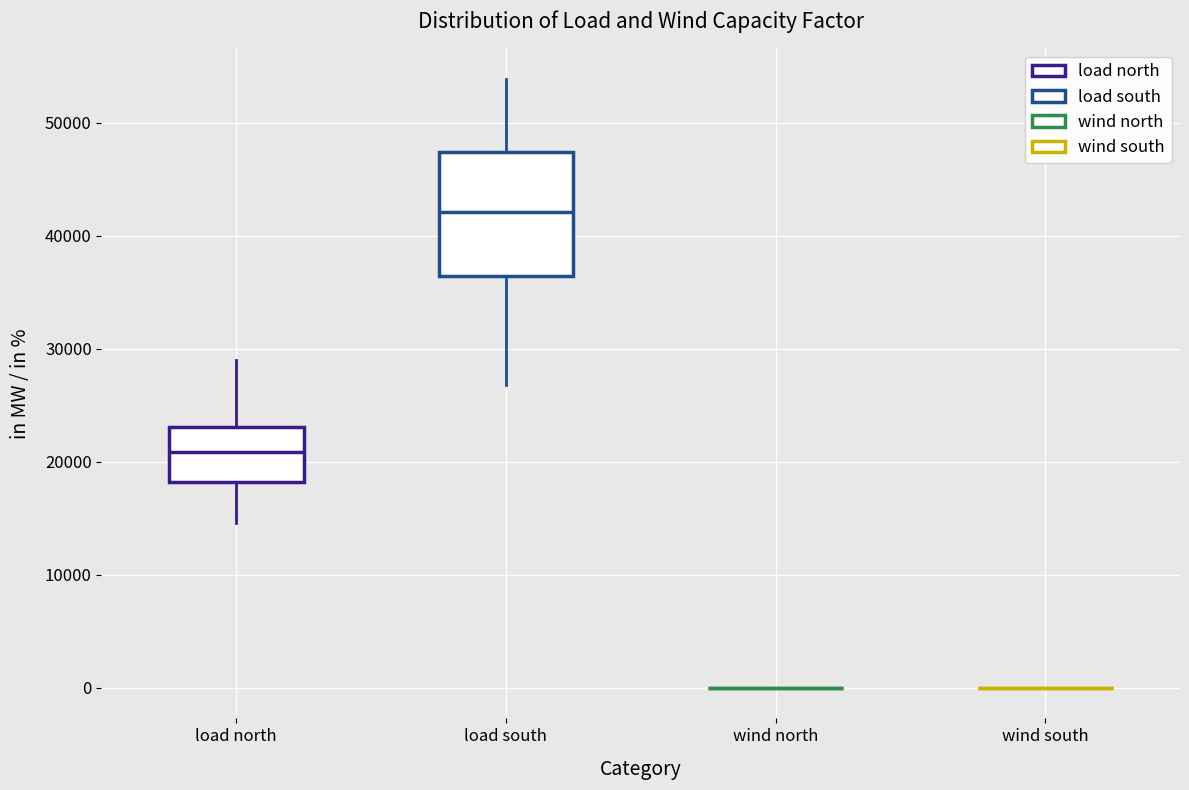

Reading left to right, read every box against the y-axis: the position of its median line, the range the box covers, and the ends of its whiskers. The values are not printed on the chart, so give them approximately, as read against the axis.

load north: median 21000, box 18000 to 23000, whiskers 15000 to 29000
load south: median 42000, box 36000 to 47000, whiskers 27000 to 54000
wind north: box collapsed to a line at 0, whiskers 0 to 0
wind south: box collapsed to a line at 0, whiskers 0 to 0